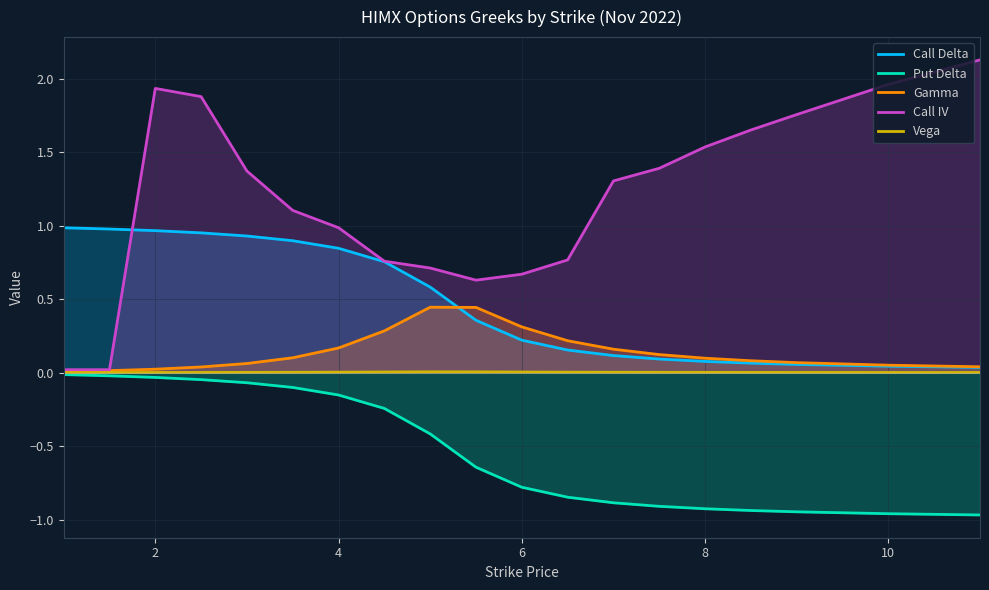

The Call Delta series shows 0.1 at 8. True or false?

True